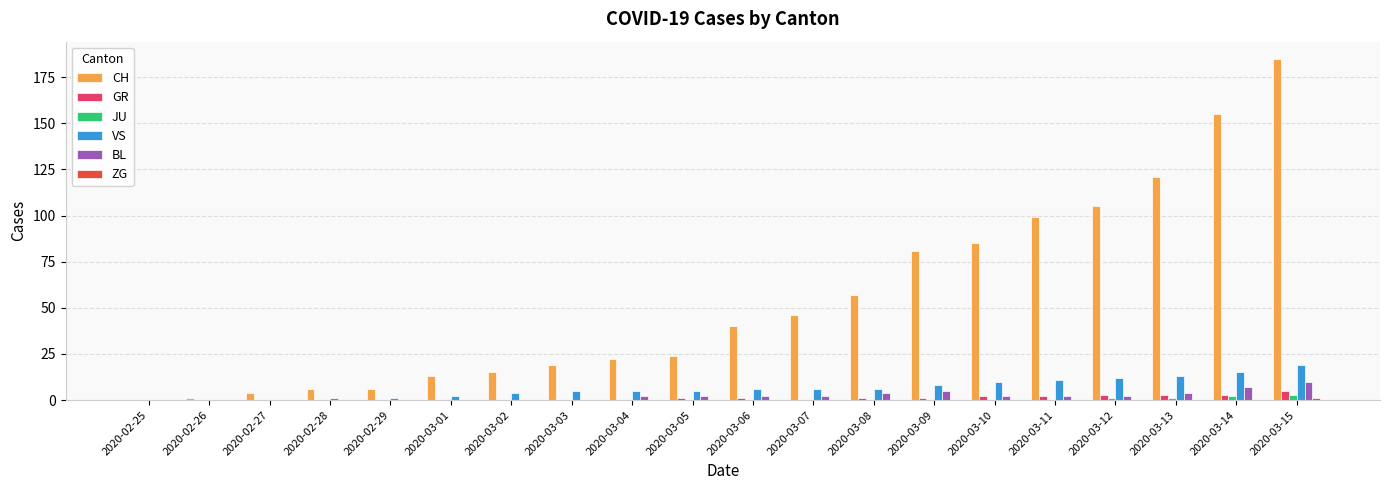

At which category is the sum across all series the highest?

2020-03-15